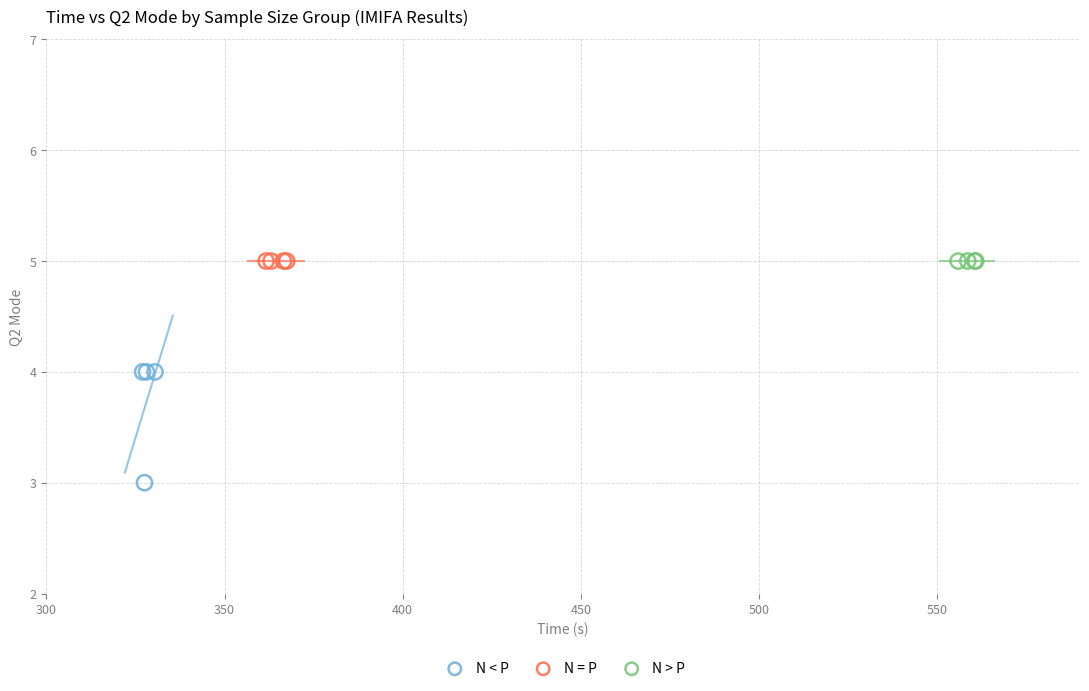

Which series reaches the minimum Y coordinate?

N < P